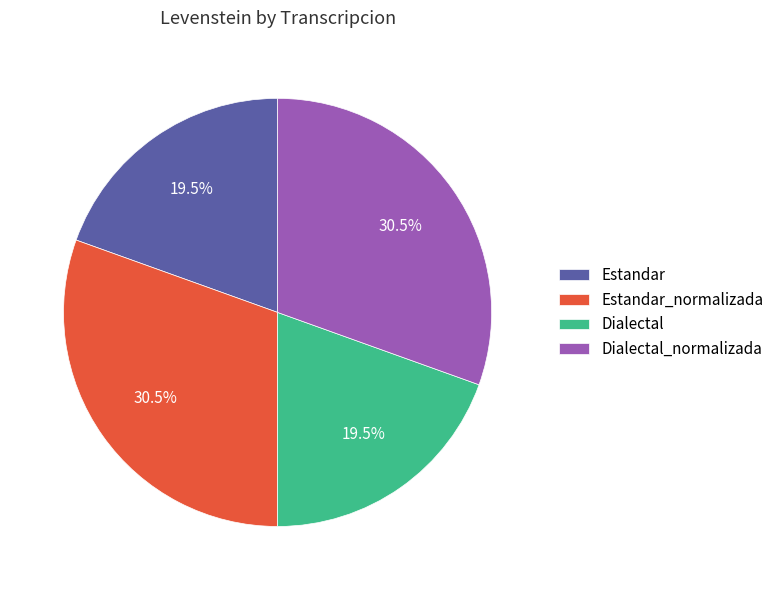

Combined, what portion of the pie is Dialectal_normalizada and Dialectal?

50.0%